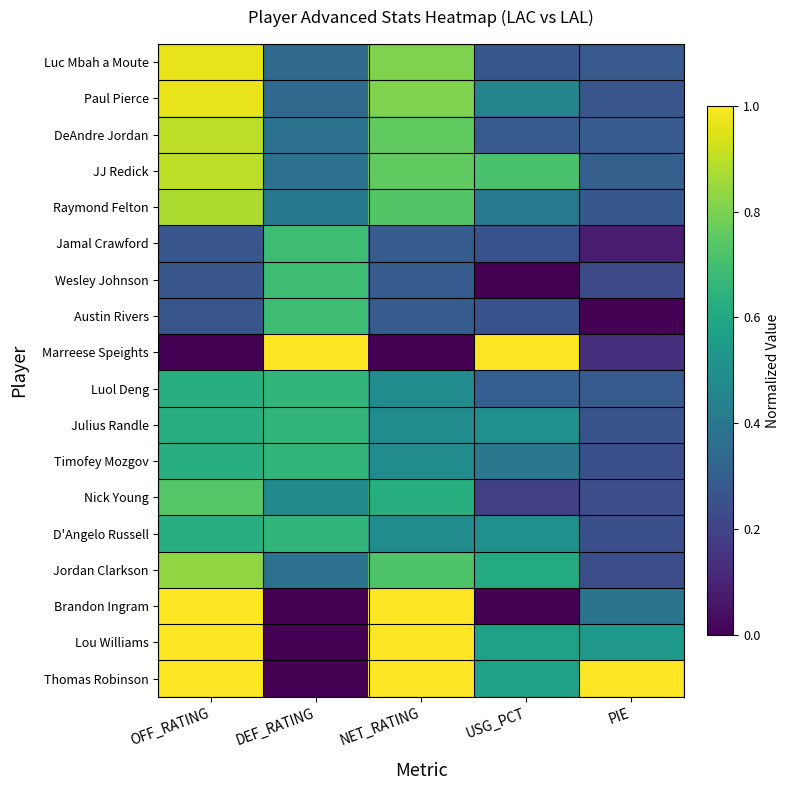

Which series has the widest spread of values?

Marreese Speights